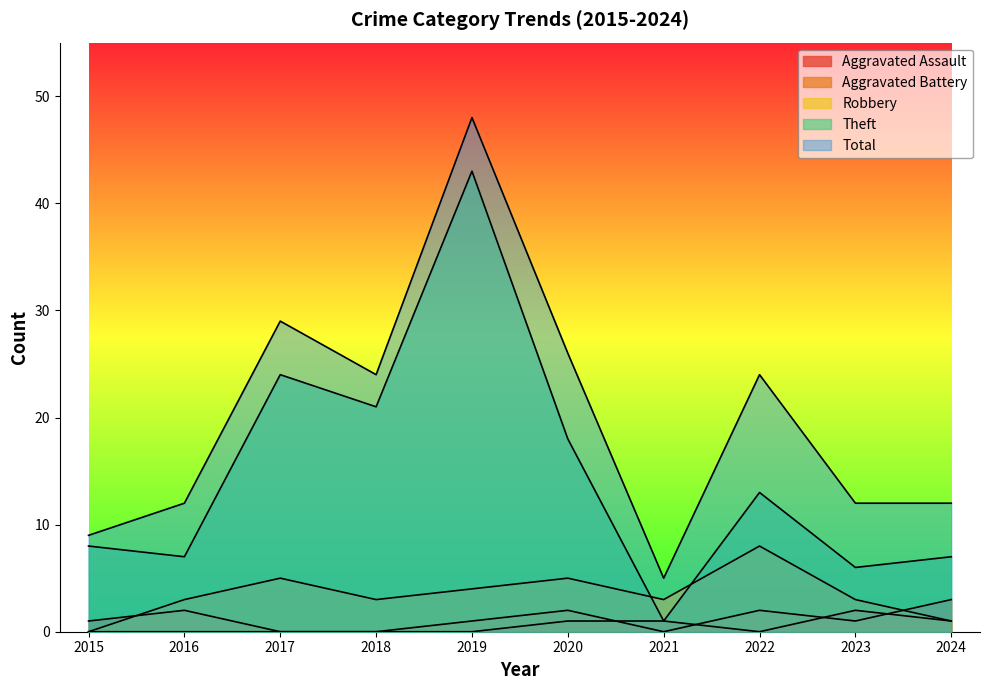

True or false: Total and Robbery cross at least once.

False